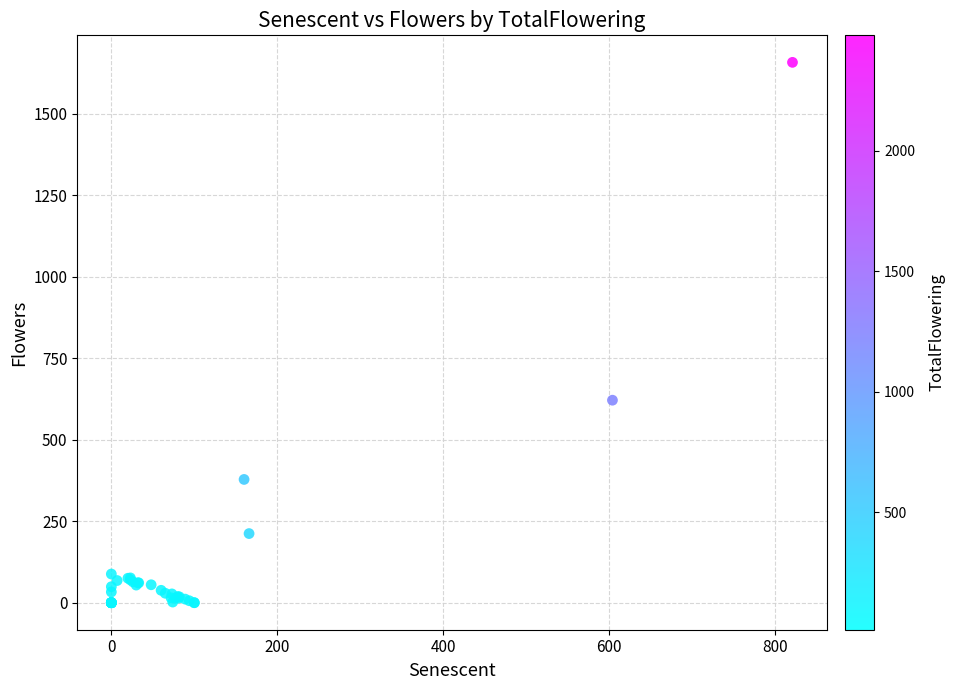

What Y value in the scatter plot is closest to 828?

621